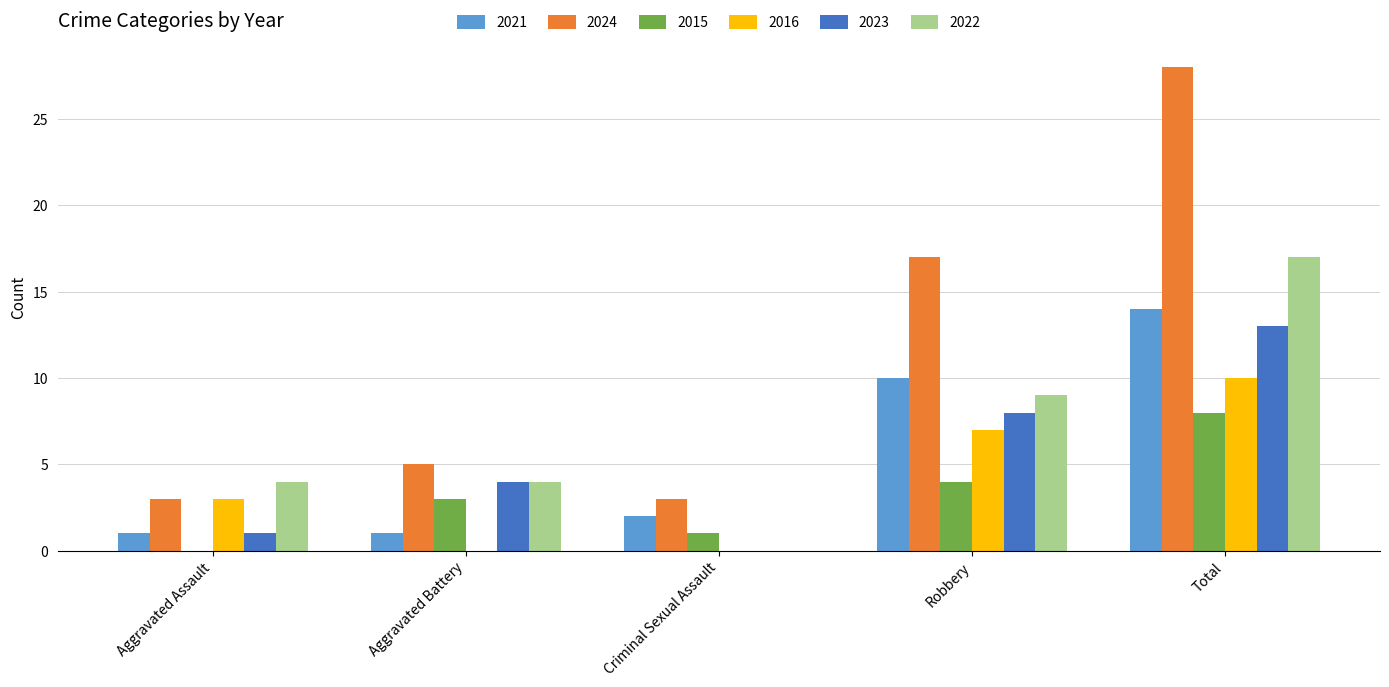

Is the value of 2022 at Robbery greater than the value of 2023 at Criminal Sexual Assault?

Yes